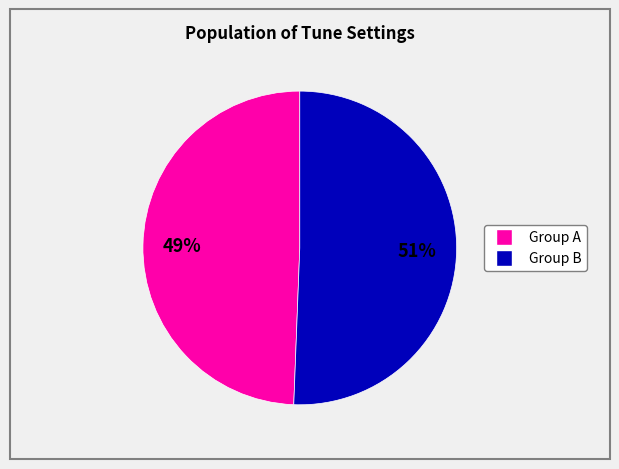

Is there any slice that represents more than half of the pie?

Yes